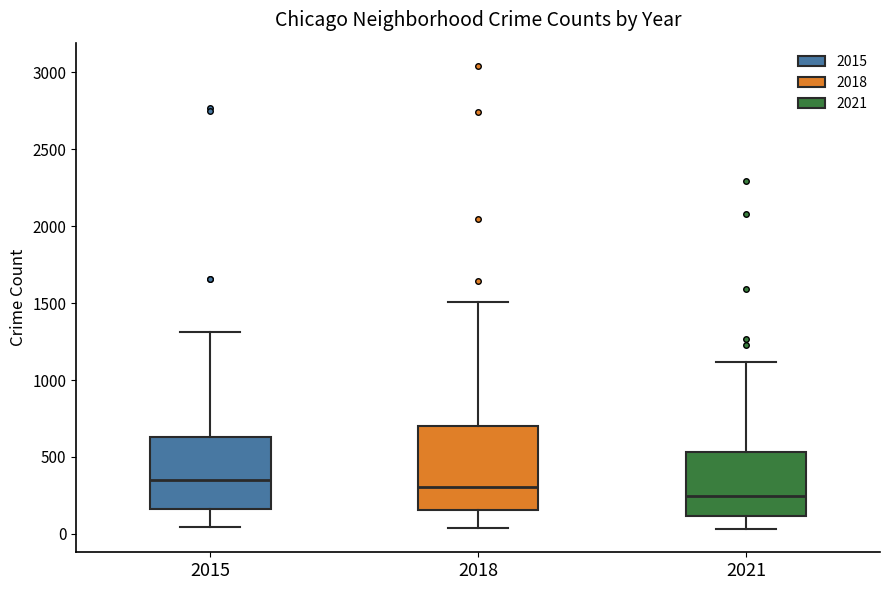

Reading left to right, read every box against the y-axis: the position of its median line, the range the box covers, and the ends of its whiskers. The values are not printed on the chart, so give them approximately, as read against the axis.

2015: median 350, box 150 to 650, whiskers 50 to 1300
2018: median 300, box 150 to 700, whiskers 50 to 1500
2021: median 250, box 100 to 550, whiskers 50 to 1100